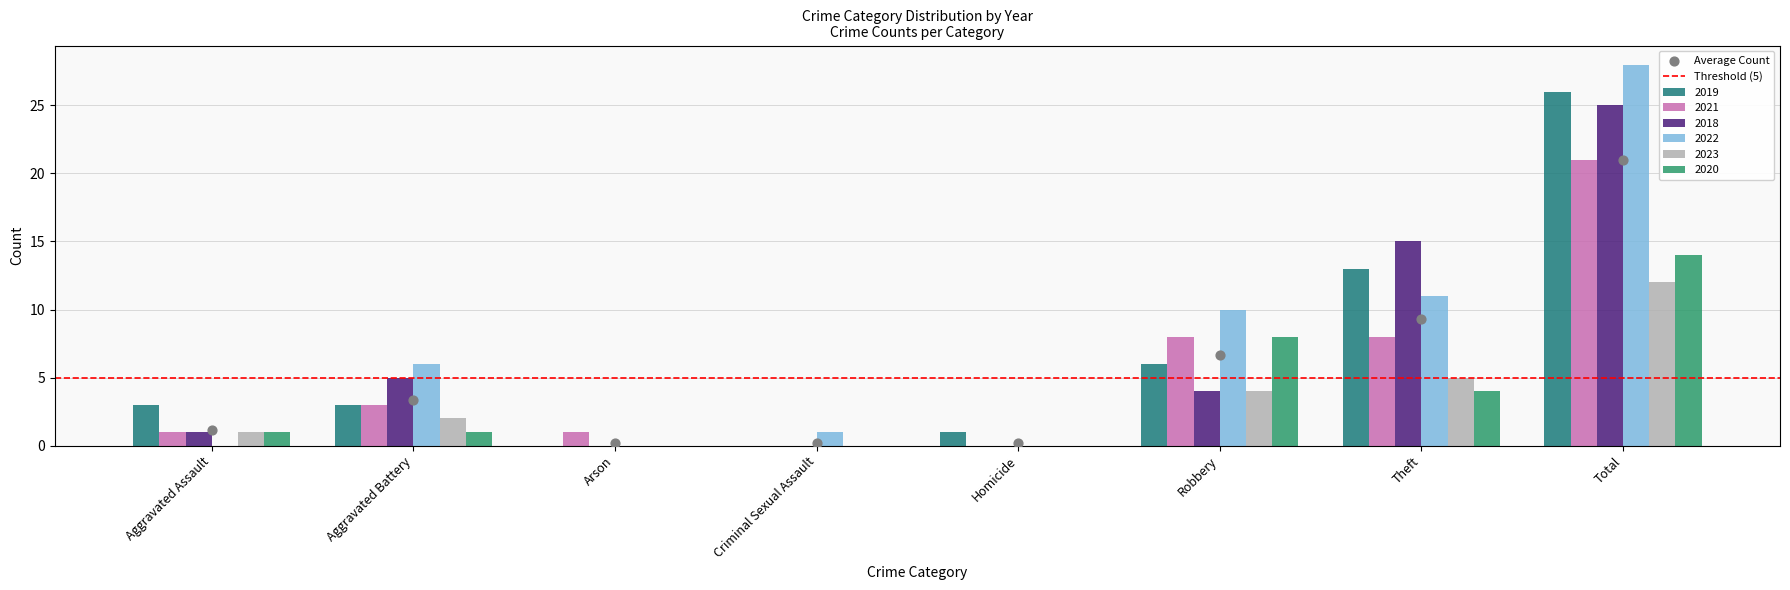

Which series has the largest Y range (max minus min)?

2022